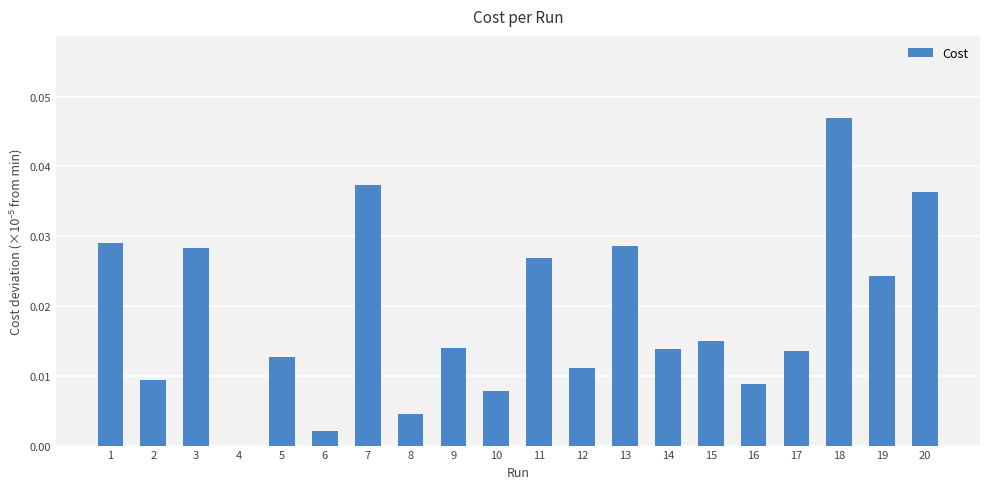

Are the bars horizontal?

No